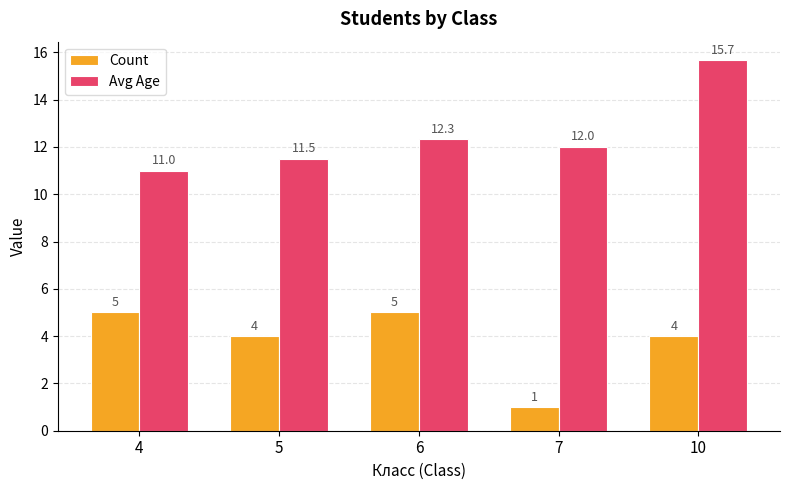

The Avg Age series shows 20.7 at 5. True or false?

False